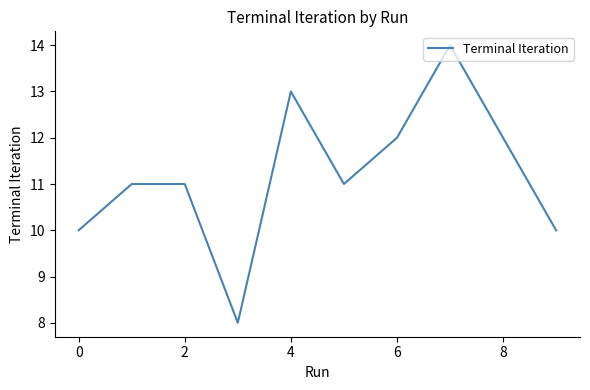

What is the maximum value shown in the chart?

14